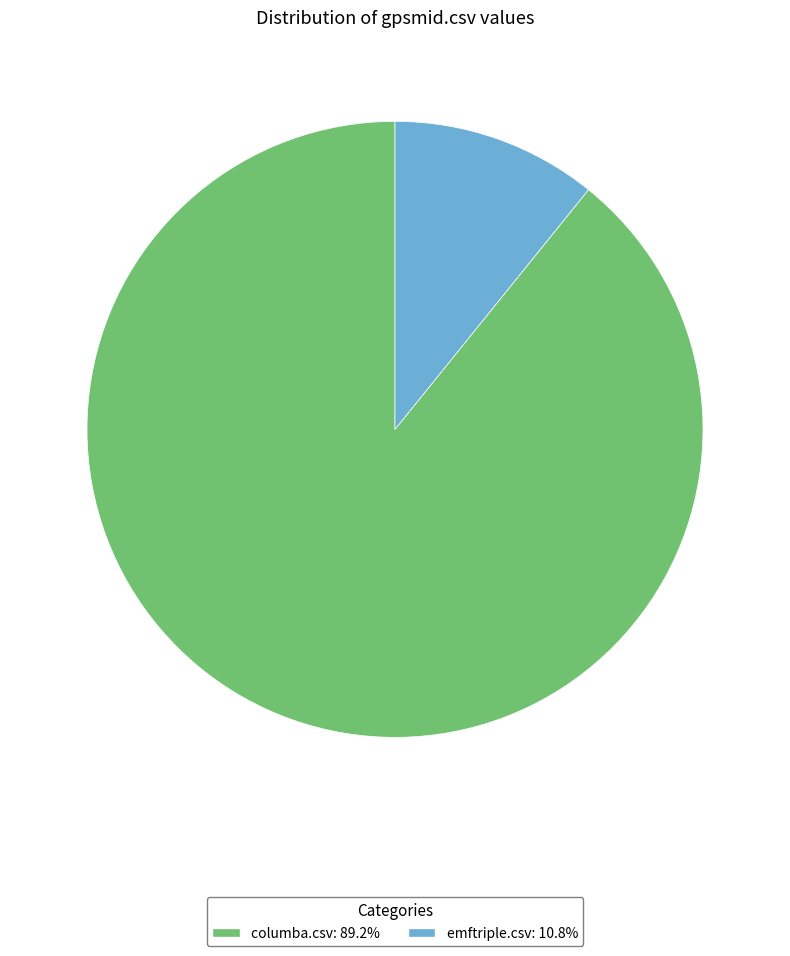

Do emftriple.csv: 10.8% and columba.csv: 89.2% together represent more than half of the pie?

Yes